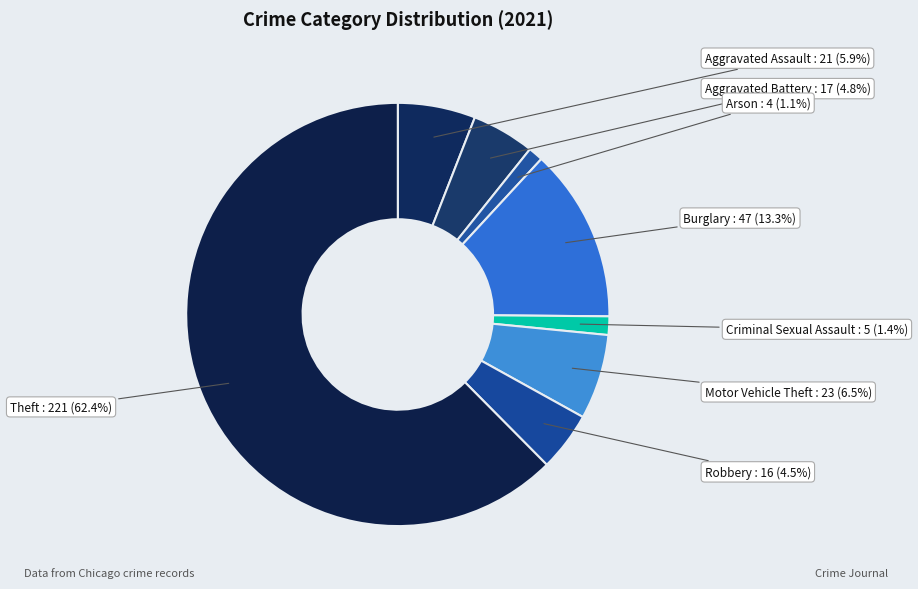

Which category accounts for the majority?

Theft